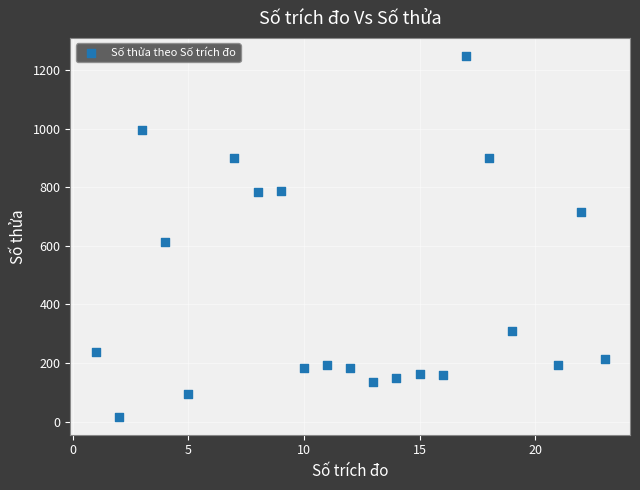

What is the range of Y values (max minus min)?

1231